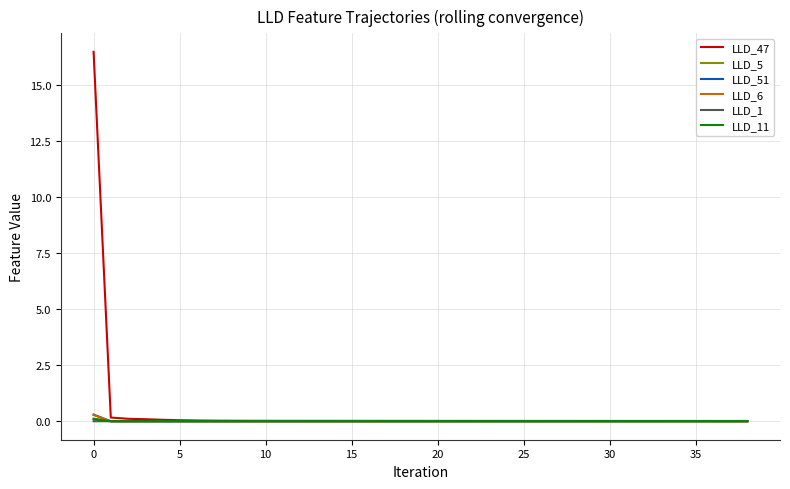

Which series has the largest range (max minus min)?

LLD_47